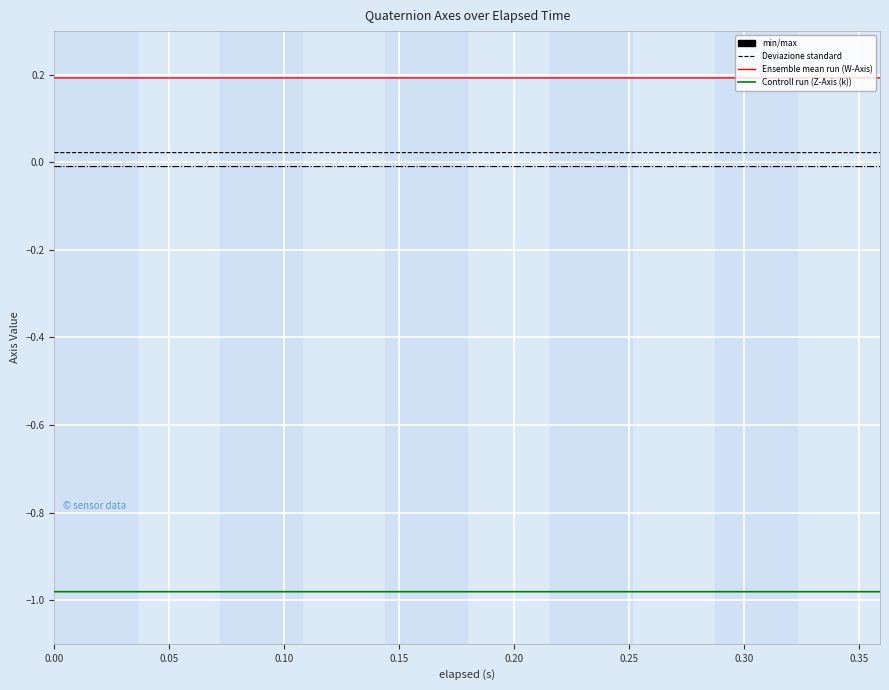

Count the number of categories in the chart.

20